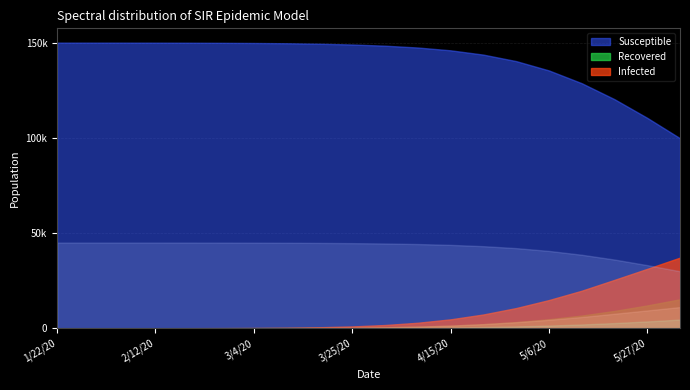

Which series has the widest spread of values?

Susceptible